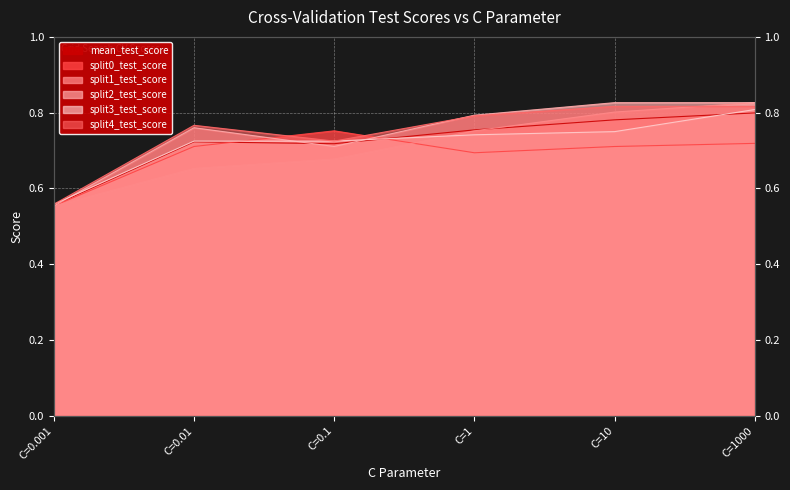

How many times do mean_test_score and split1_test_score cross each other?

1